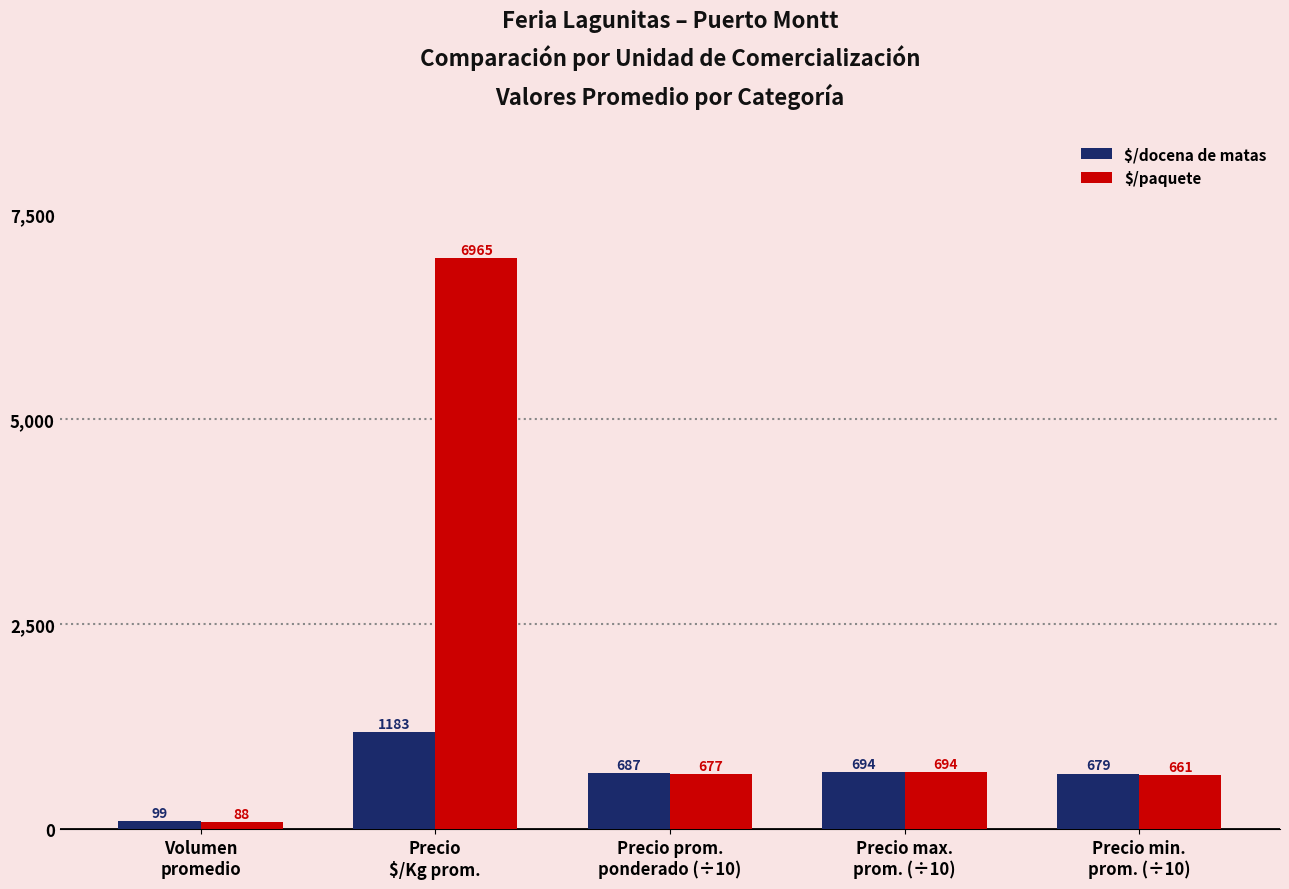

At how many categories does at least one series exceed 6859?

1